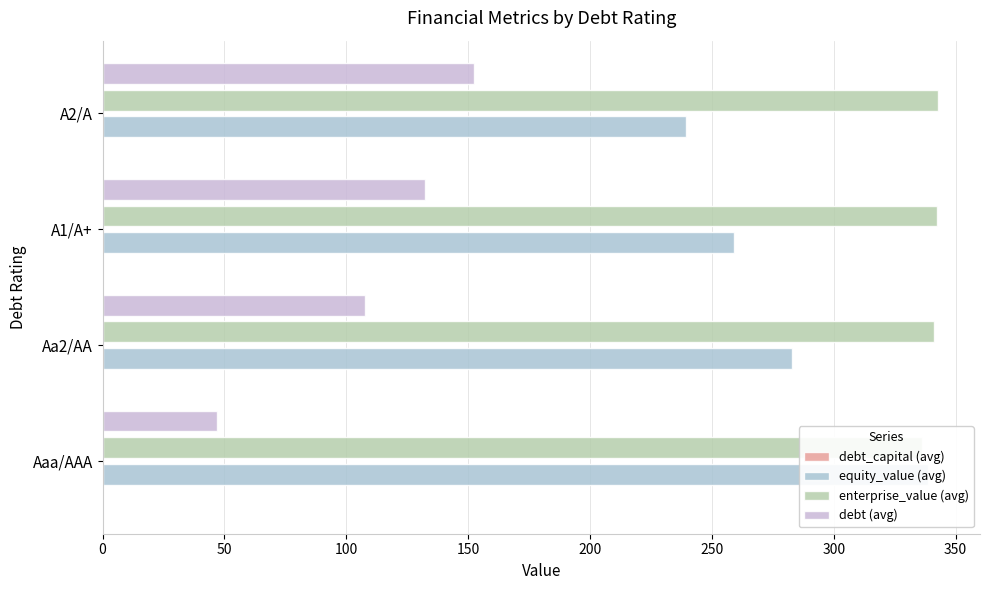

What is the maximum value shown in the chart?

342.9